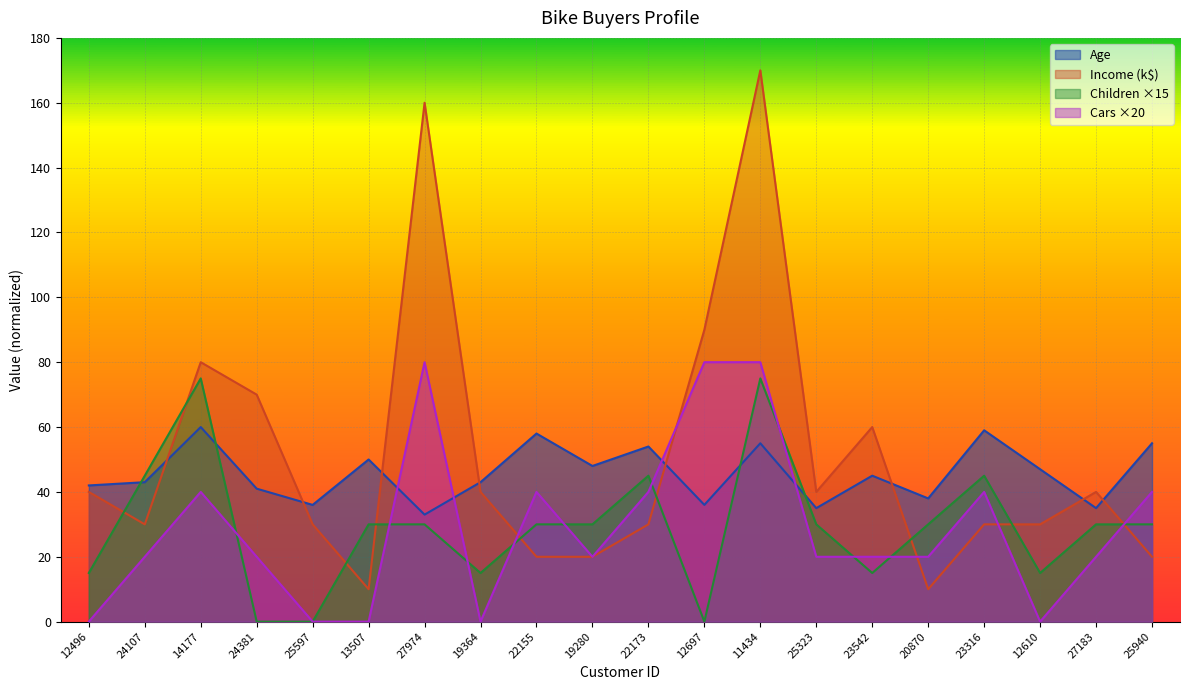

What is the value of the Income point at the 3rd from the left?

80